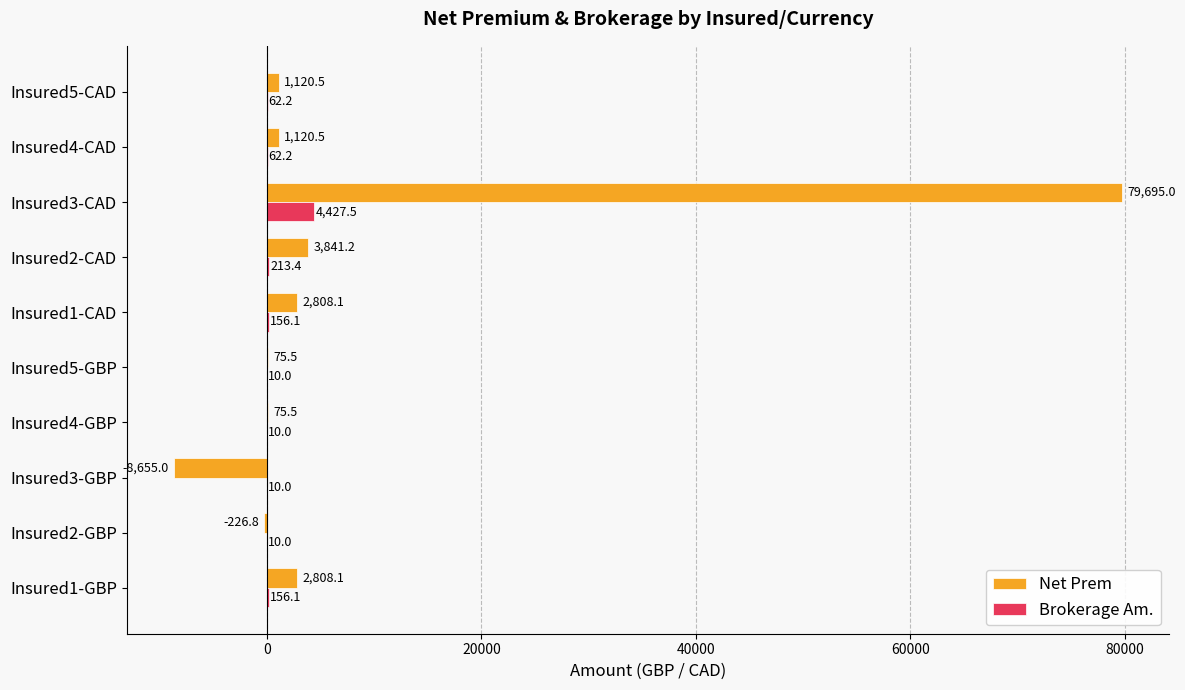

What is the sum of all Net Prem values?

82662.6